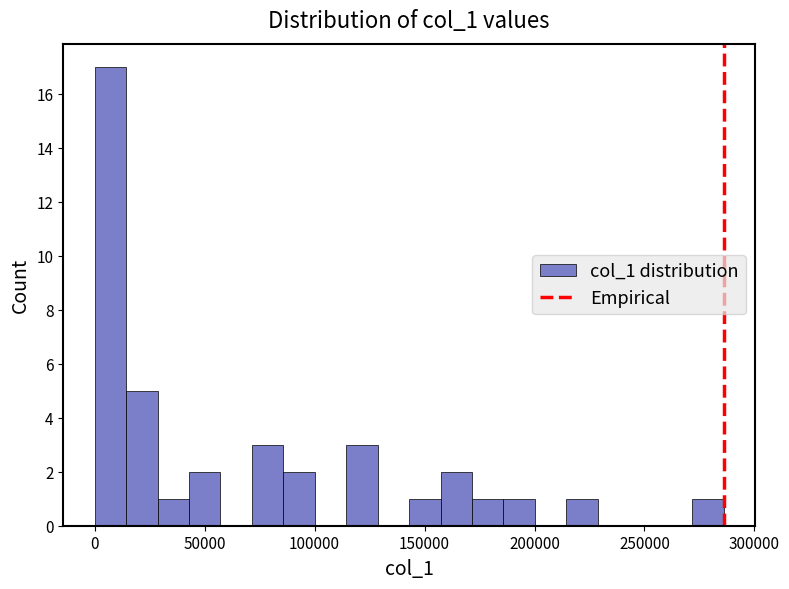

Around what value on the x-axis is the tallest bar? Give the approximate position of its centre, as read against the axis.

5000